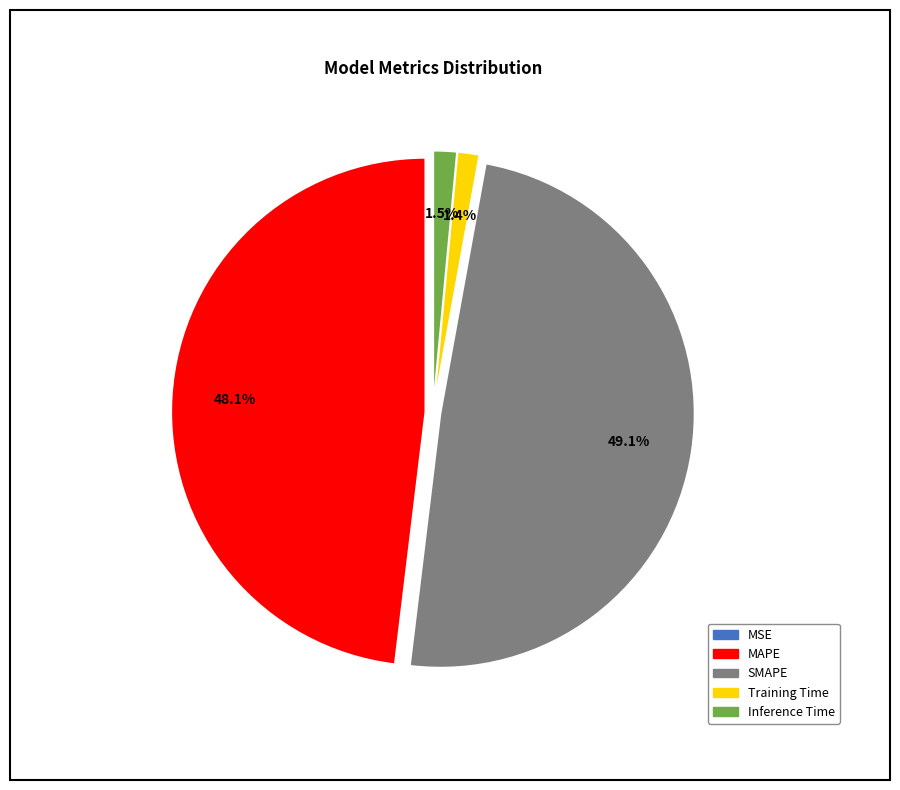

Is it true that Training Time is 1% of the pie?

True